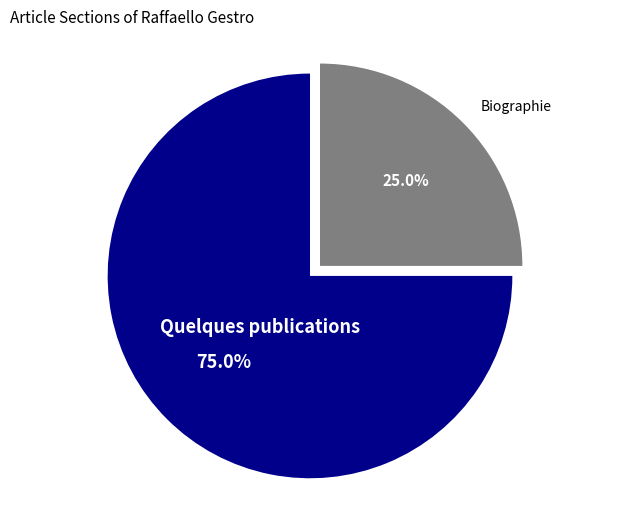

Rank the categories by value from lowest to highest.

Biographie, Quelques publications